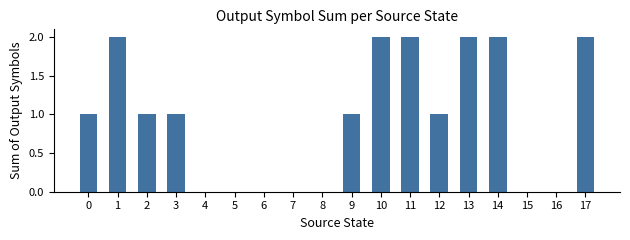

How many data points does each series have?

18